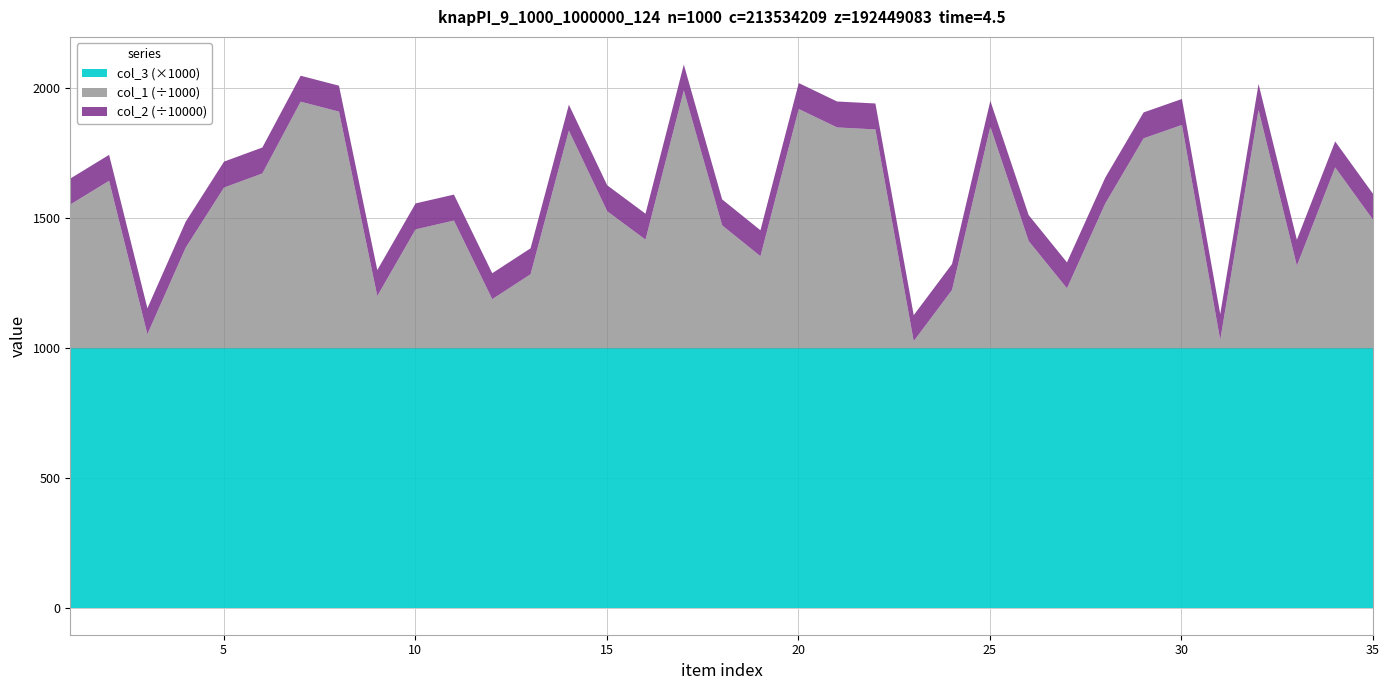

How many distinct data groups are displayed?

3